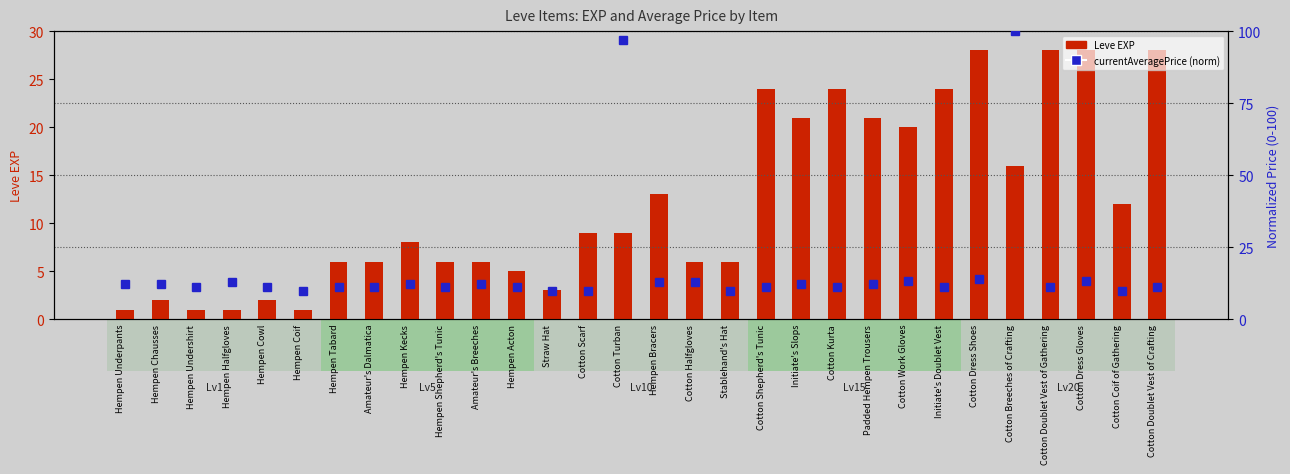

What is the sum of all currentAveragePrice (norm) values?

520.8